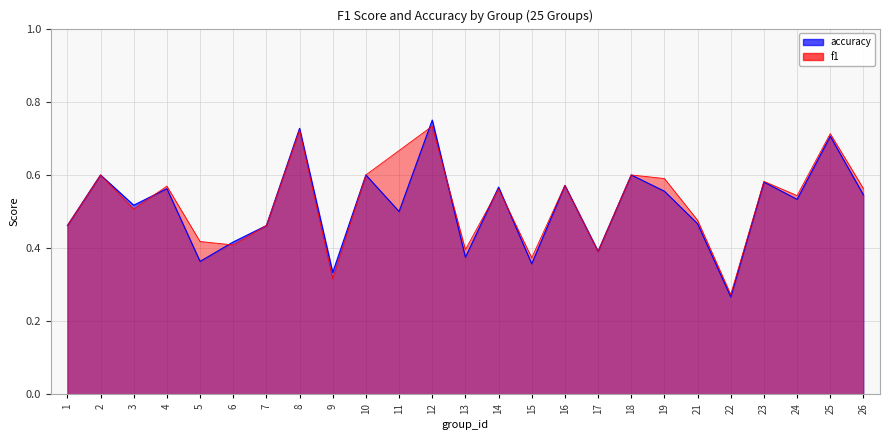

Which series ends up on top after the final intersection of f1 and accuracy?

f1